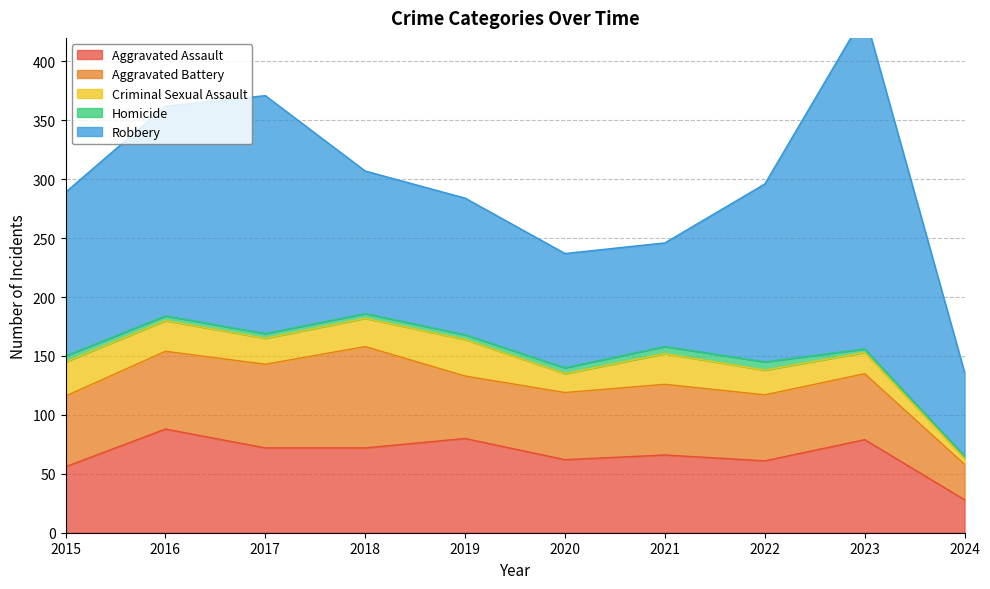

True or false: Aggravated Assault and Homicide intersect in this chart.

False